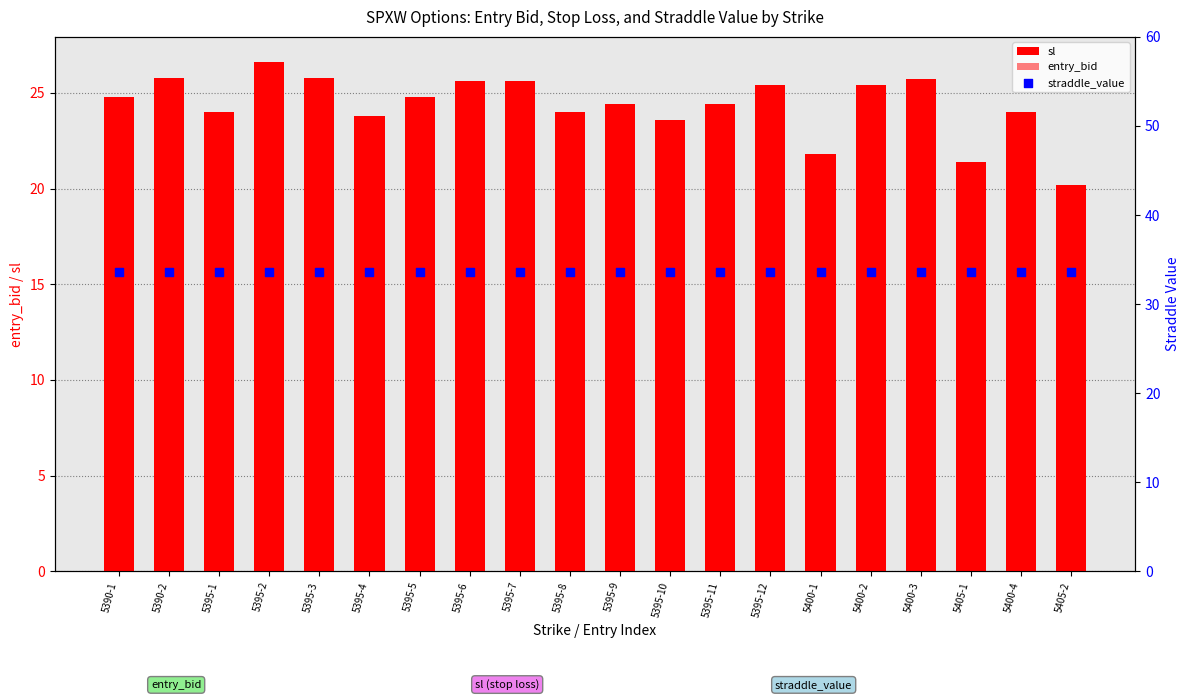

Which series contains the lowest Y value?

entry_bid